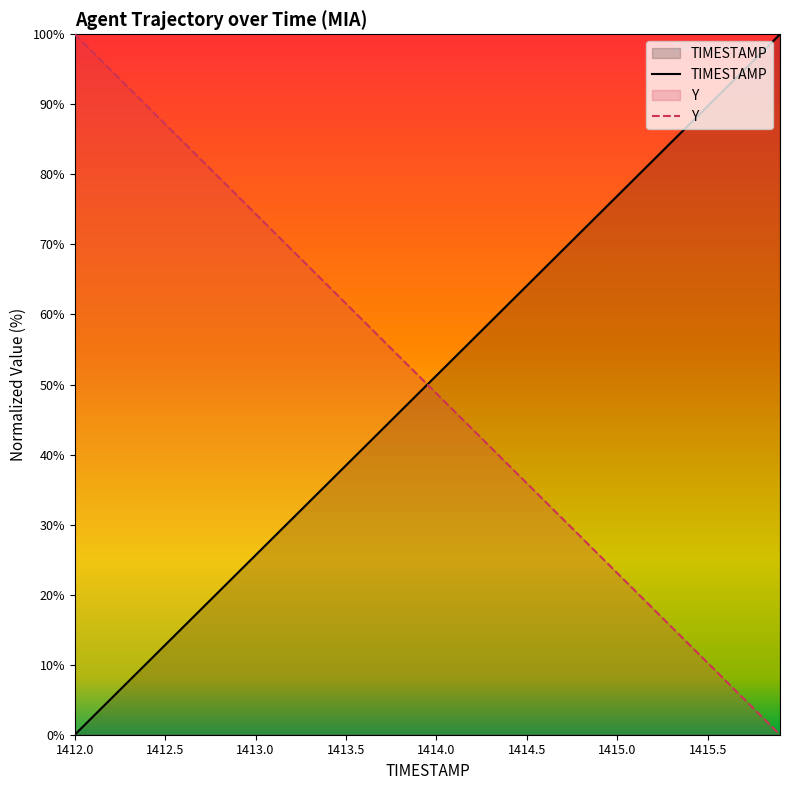

What is the difference between the highest and lowest values at 1412.0?

100.0